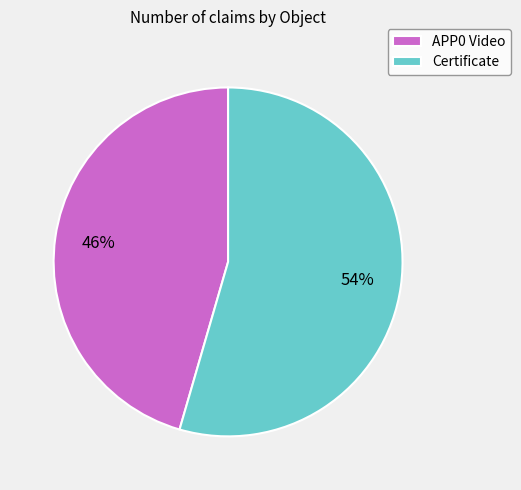

To the nearest percent, what is the combined percentage of Certificate and APP0 Video?

100%